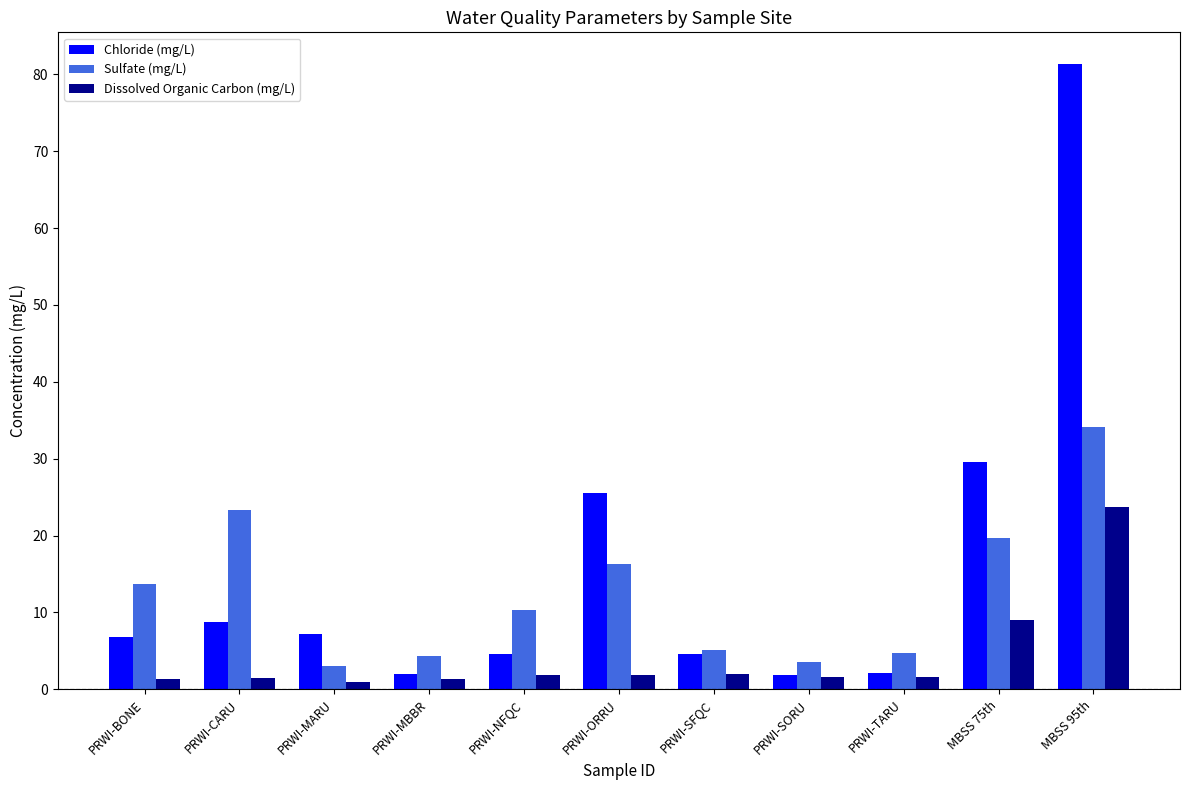

The Dissolved Organic Carbon (mg/L) series shows 1.4 at PRWI-MBBR. True or false?

True